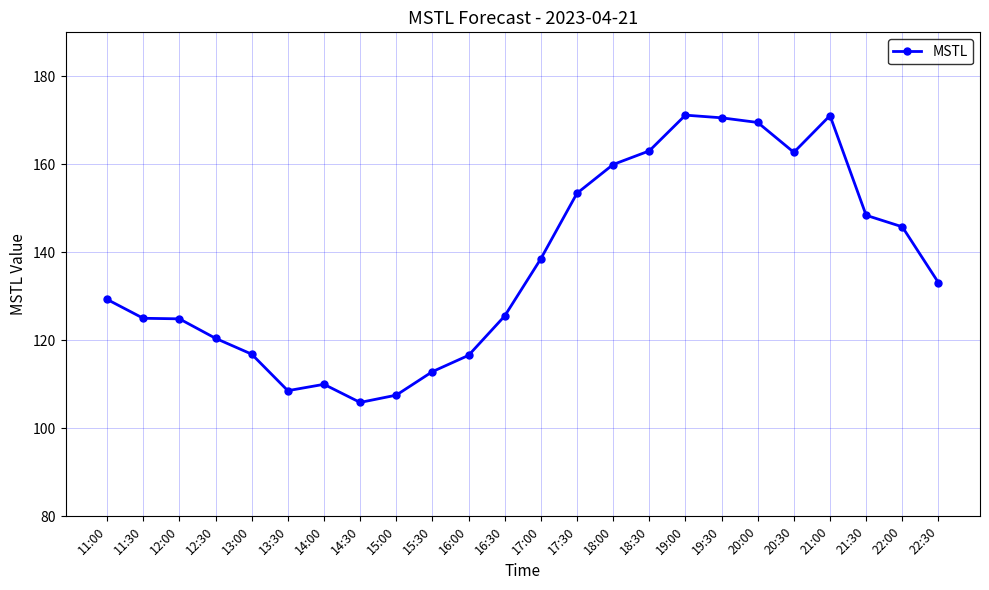

How many values are below 133?

12